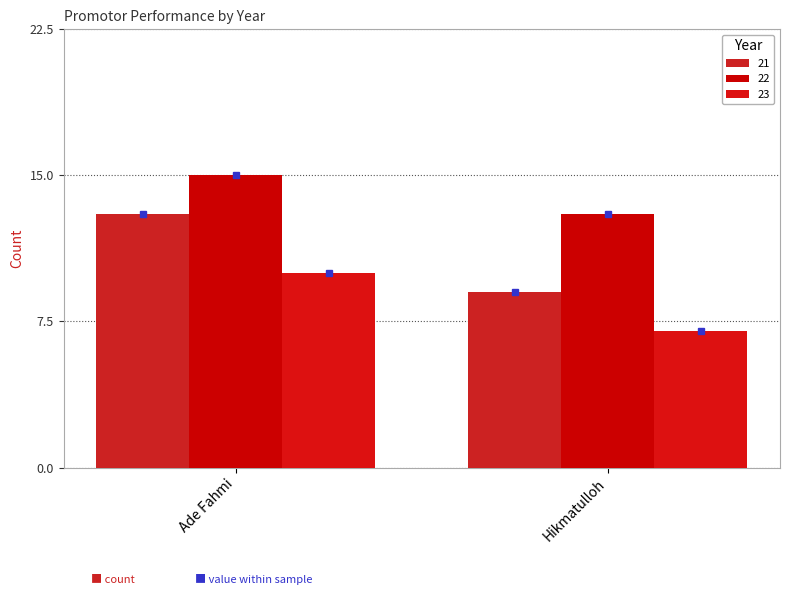

Are the bars horizontal?

No